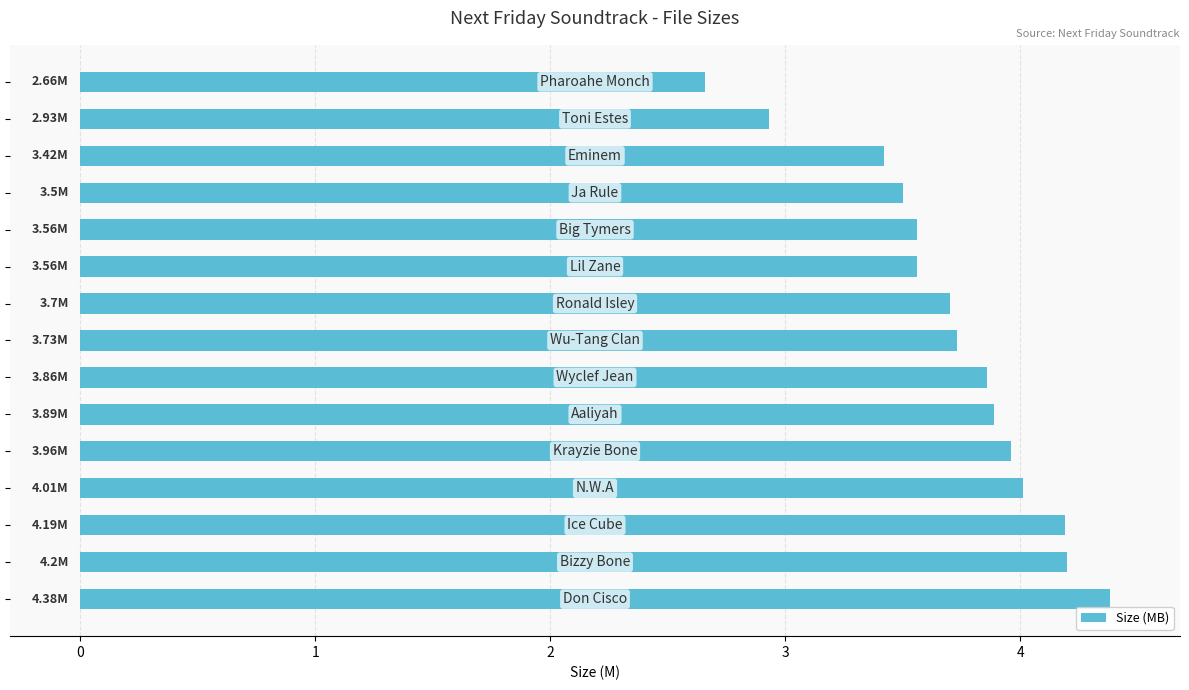

How many categories are shown in the chart?

15